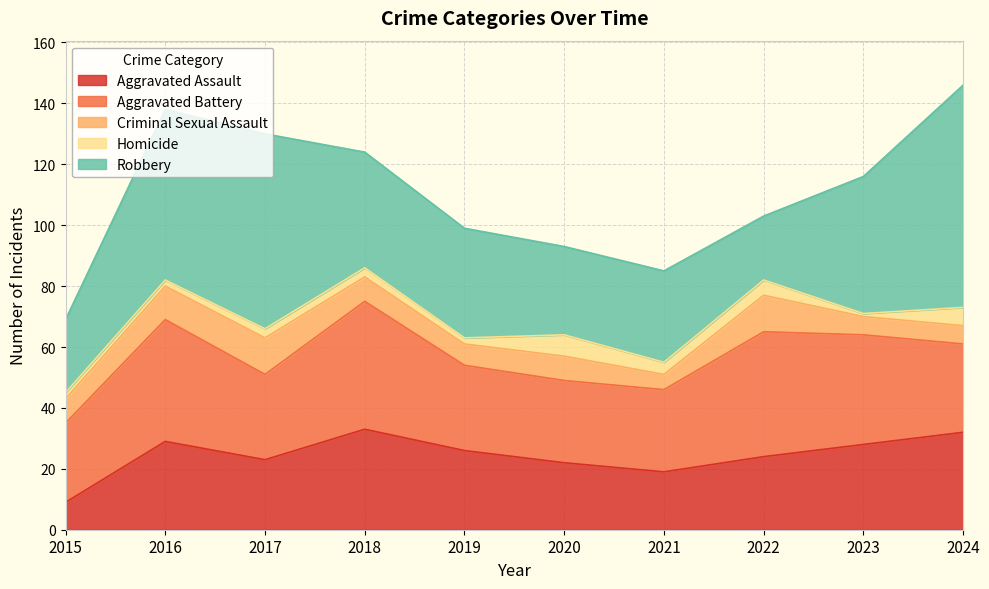

At which category does Aggravated Battery reach its first local valley?

2017